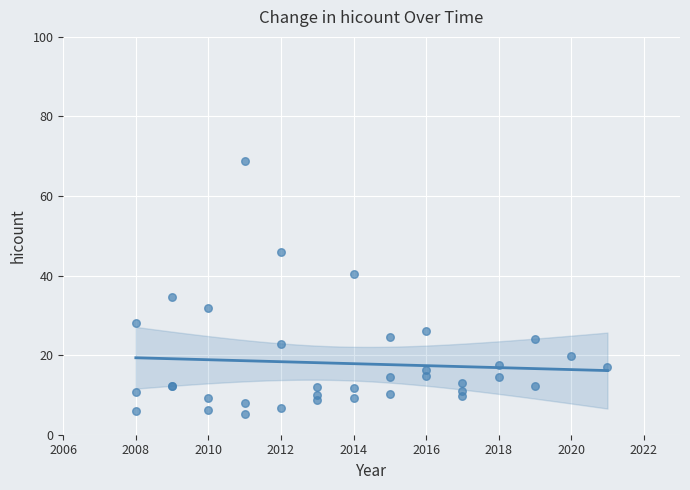

What Y value in the scatter plot is closest to 37?

34.7